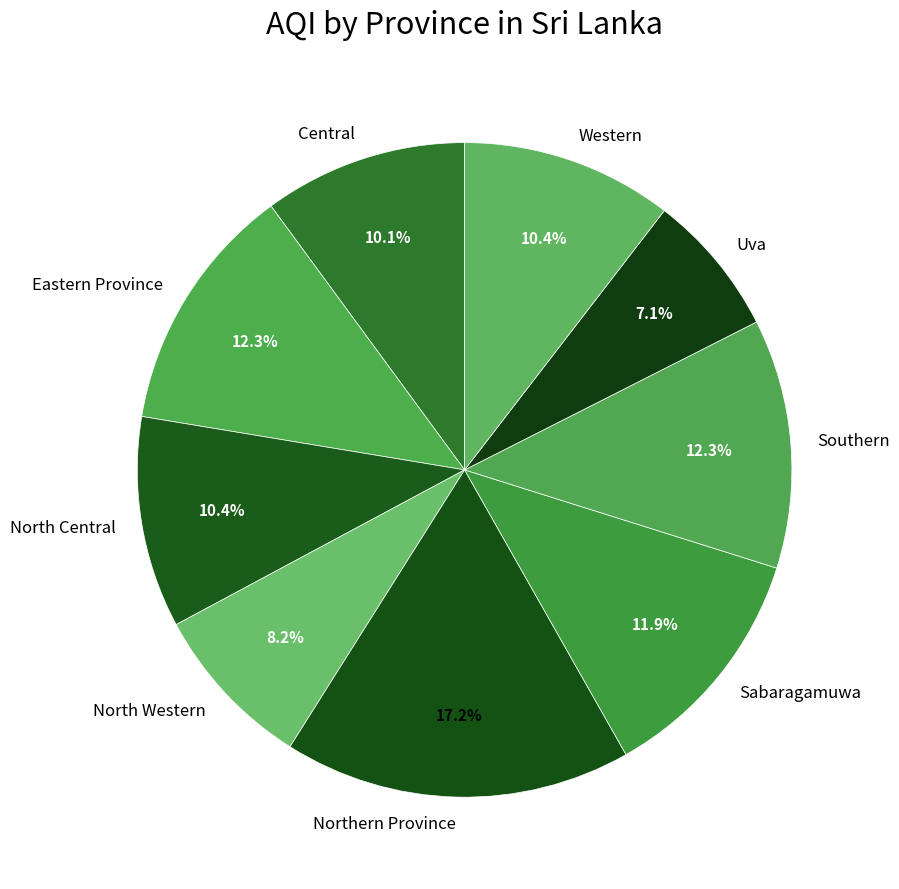

Count the number of slices in the pie.

9